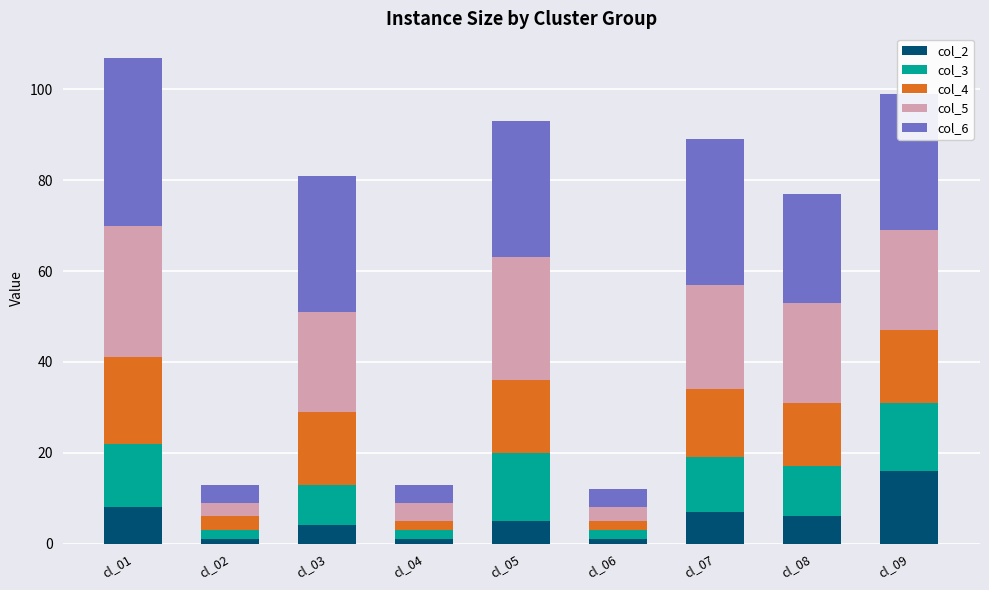

Rank the series by their maximum value, from highest to lowest.

col_6, col_5, col_4, col_2, col_3